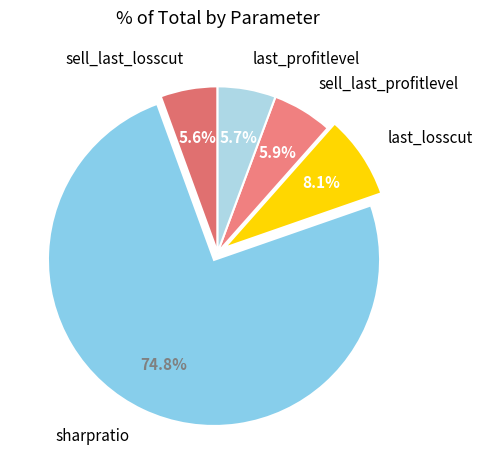

True or false: last_profitlevel accounts for 1% of the total.

False